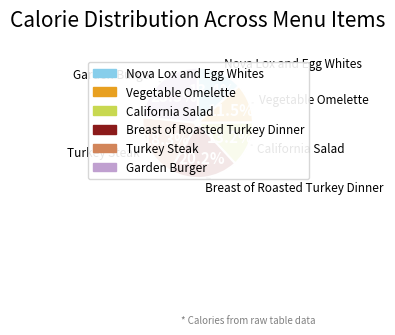

Does Breast of Roasted Turkey Dinner account for over 50% of the chart?

No